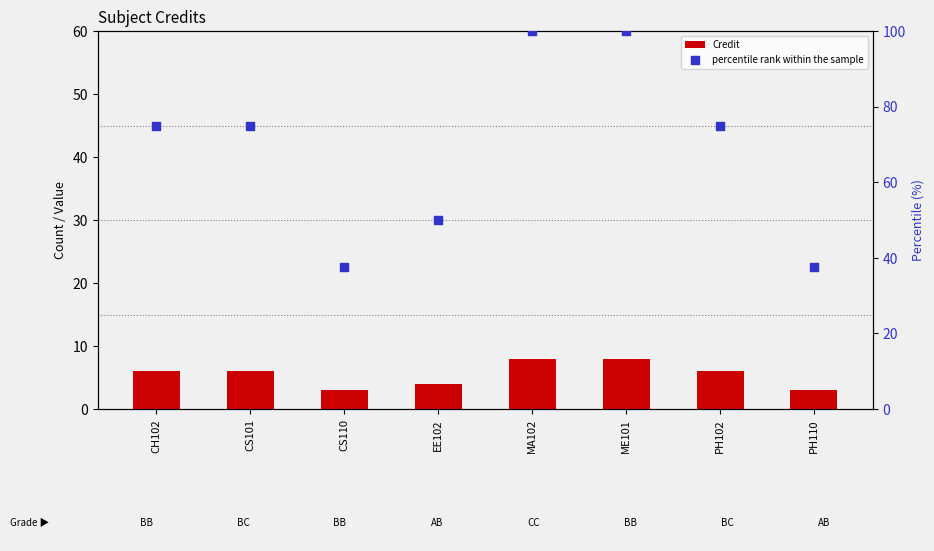

What are all the series names shown in the legend?

Credit, percentile rank within the sample